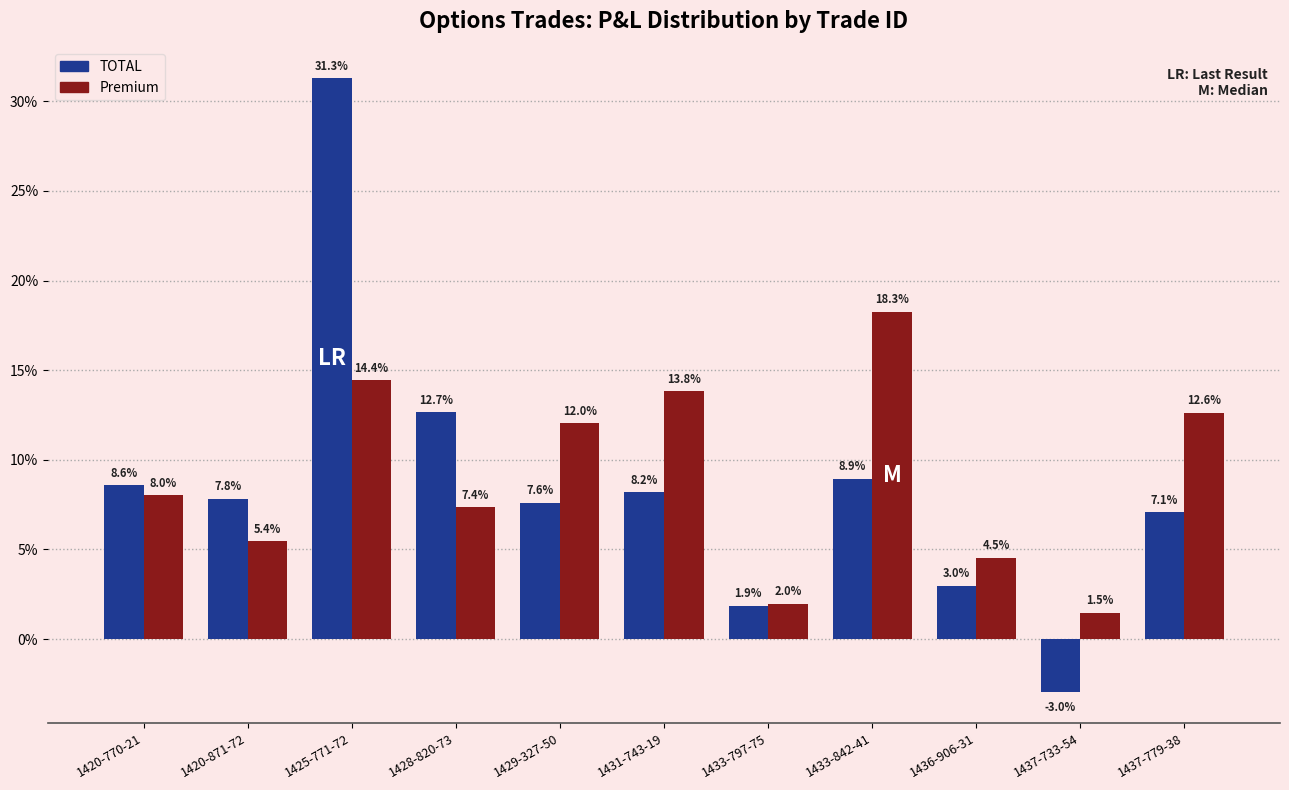

What value does the TOTAL series have at 1425-771-72?

31.3